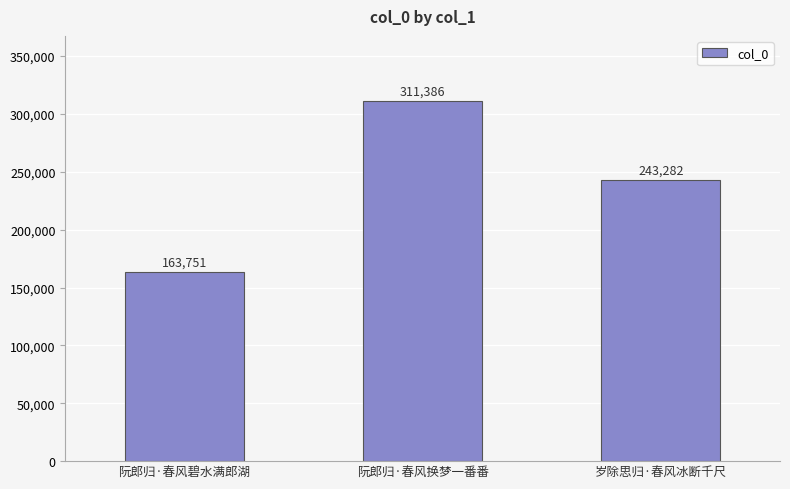

Which label corresponds to the largest value in the chart?

阮郎归·春风换梦一番番